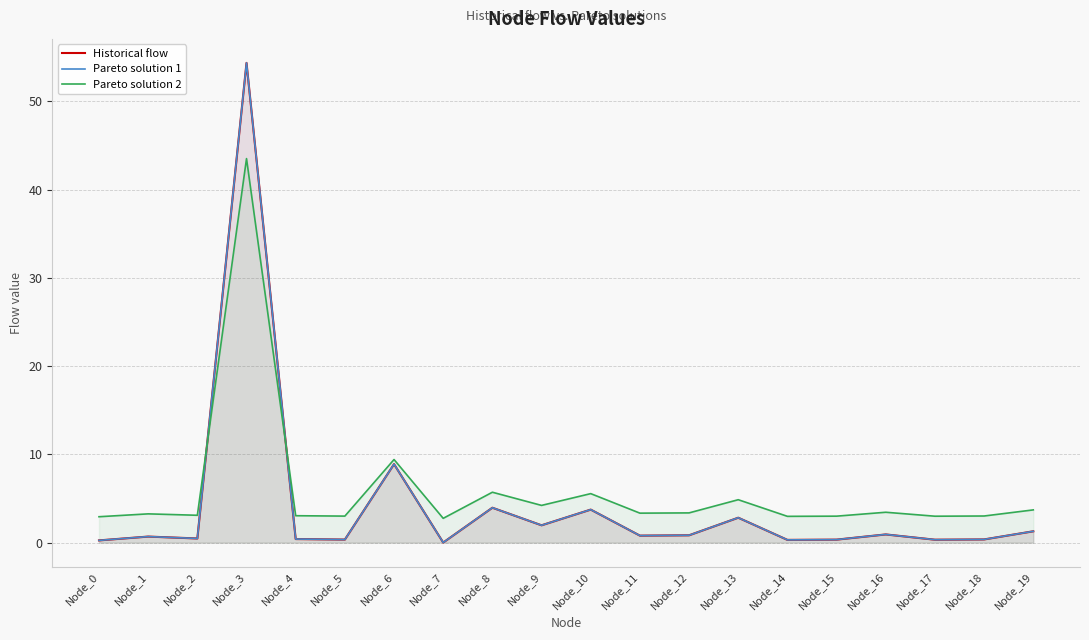

How many times do Pareto solution 1 and Historical flow cross each other?

7